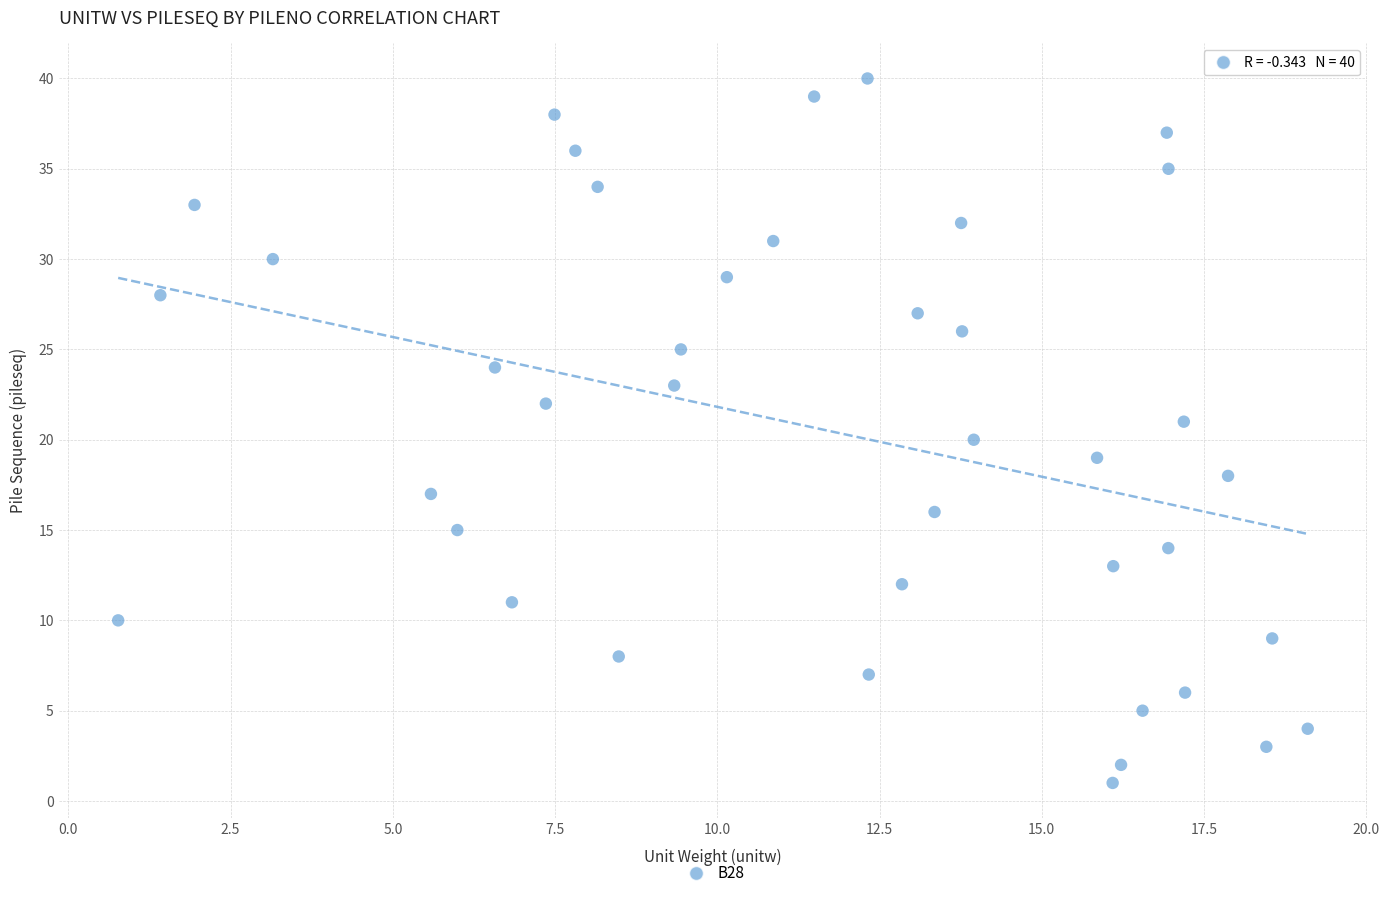

How many points are shown in the scatter plot?

40